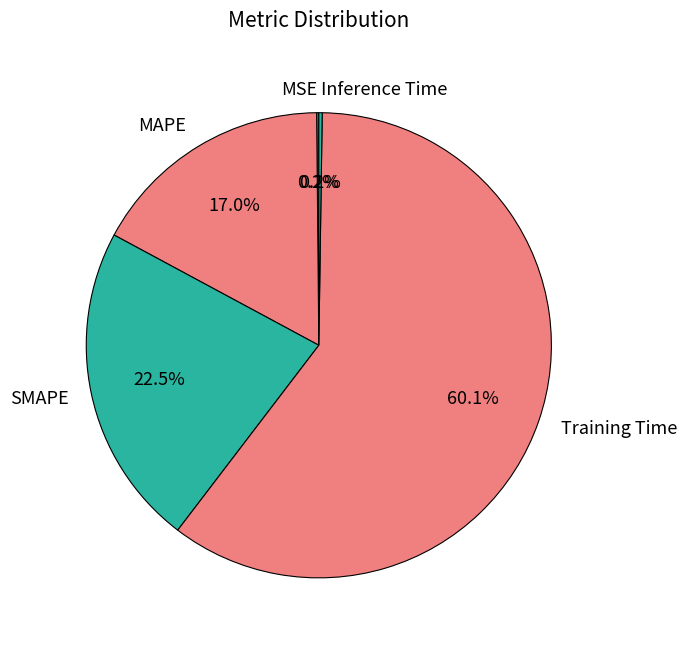

Is Training Time the majority of the pie?

Yes